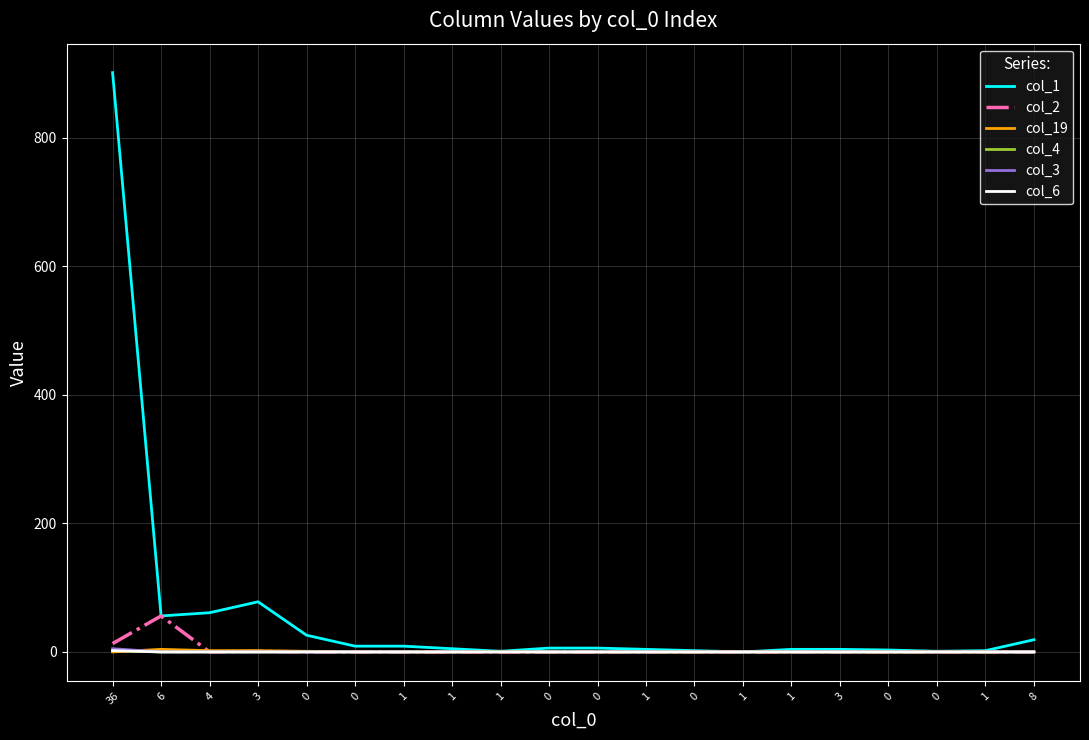

What are all the series names shown in the legend?

col_1, col_2, col_19, col_4, col_3, col_6